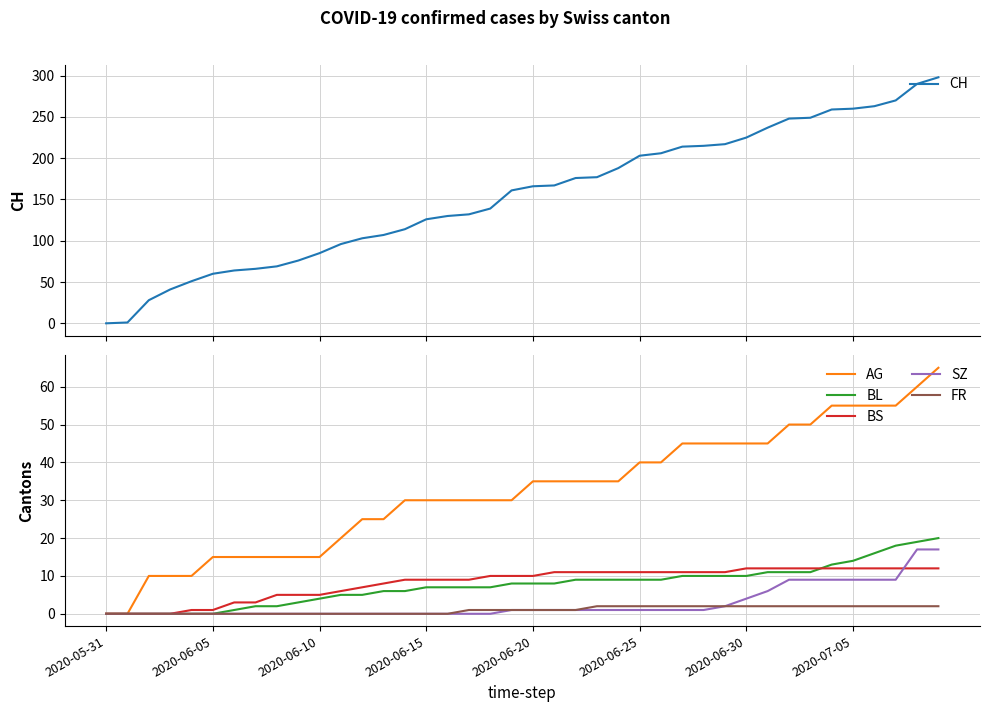

Read the FR value at 27.

2